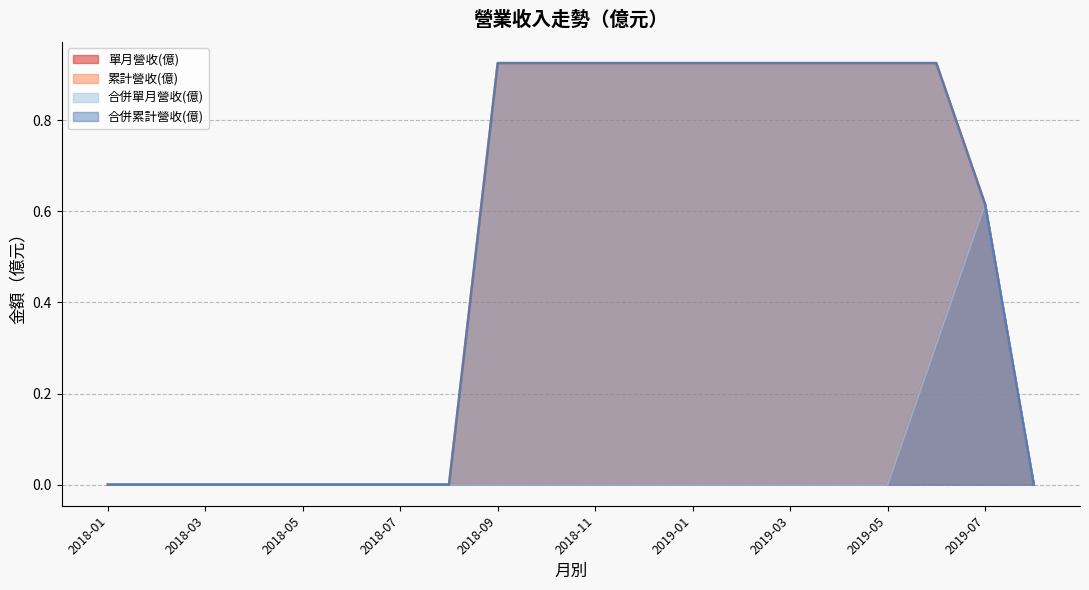

What is the label of the 9th point from the left?

2018-09